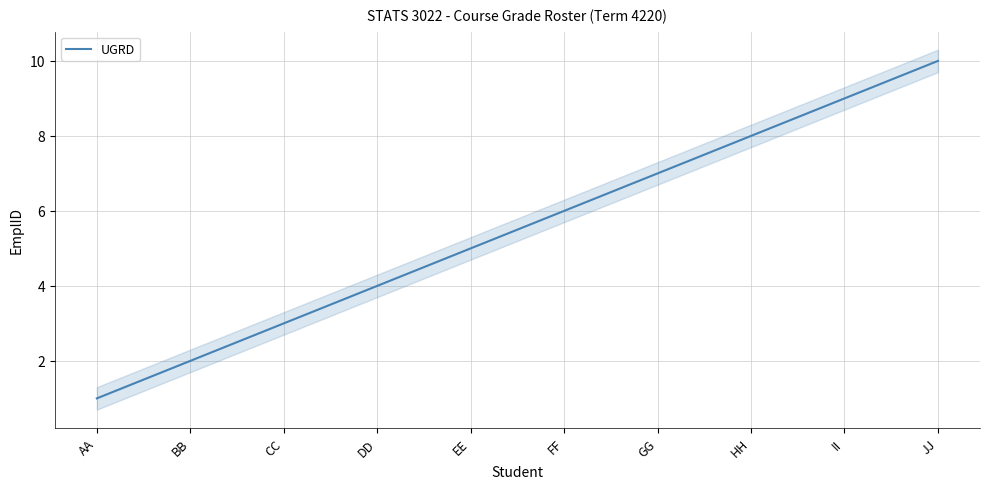

Count the number of values greater than 6.

4